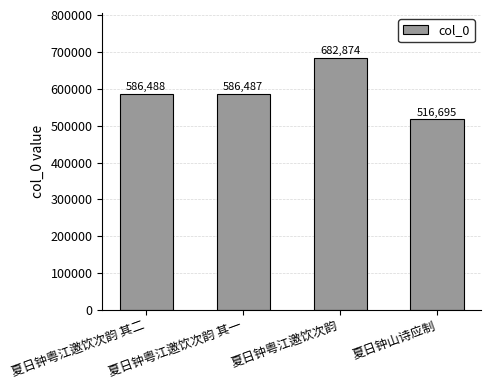

Between 夏日钟粤江邀饮次韵 其一 and 夏日钟粤江邀饮次韵 其二, which is larger?

夏日钟粤江邀饮次韵 其二